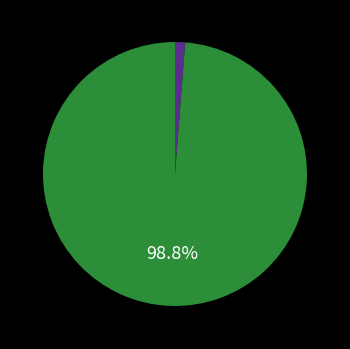

Does any single category account for the majority?

Yes